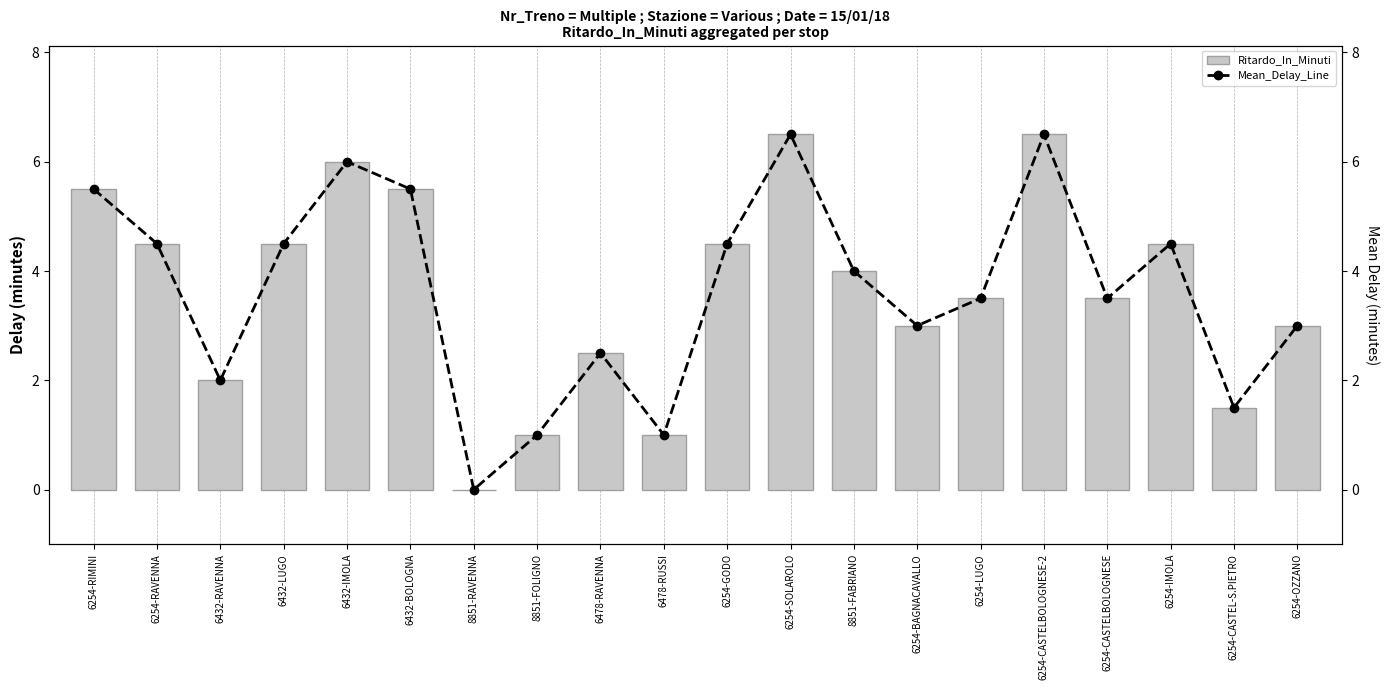

The value of Mean_Delay_Line at 6432-BOLOGNA is 5.5. True or false?

True